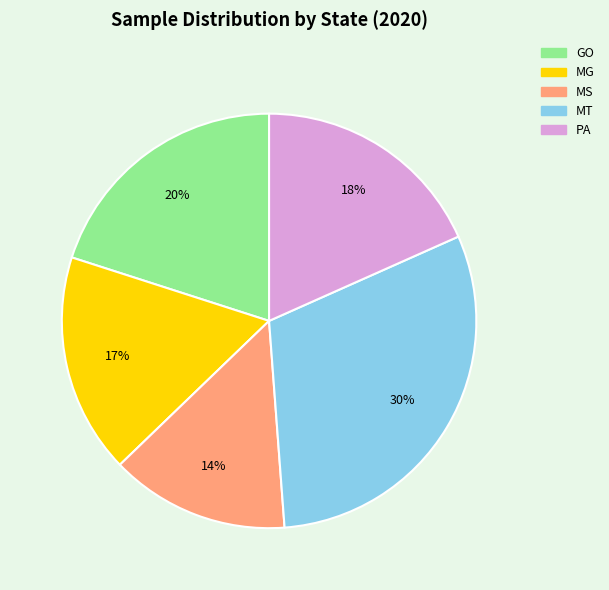

What percentage is the MT slice, to the nearest percent?

30%